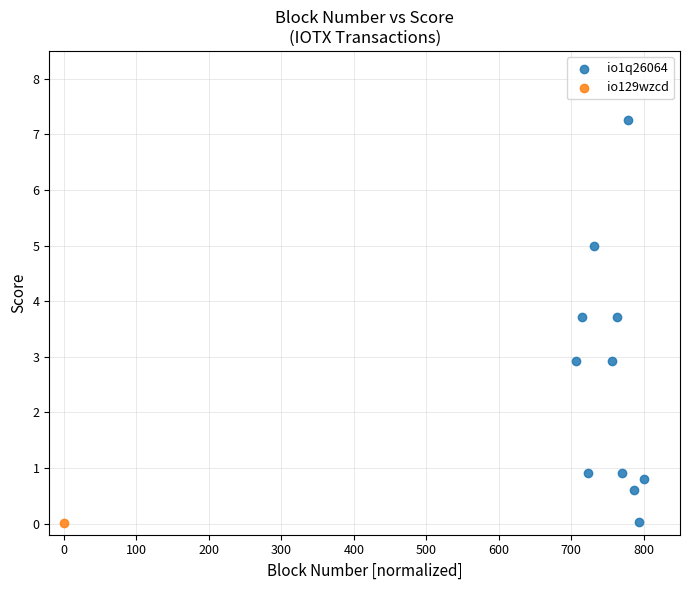

What are all the series names shown in the legend?

io1q26064, io129wzcd